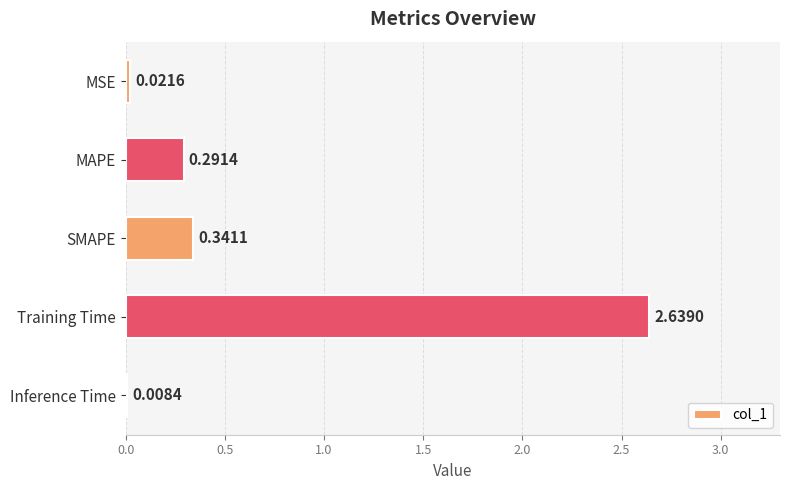

At which label is the value closest to 1?

SMAPE